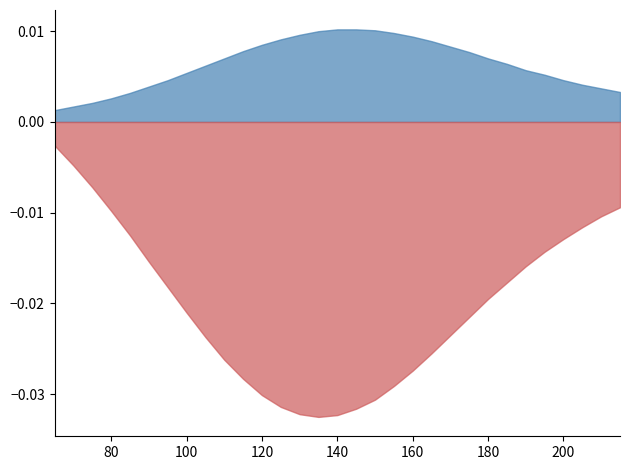

Rank the series by their maximum value, from lowest to highest.

theta, gamma